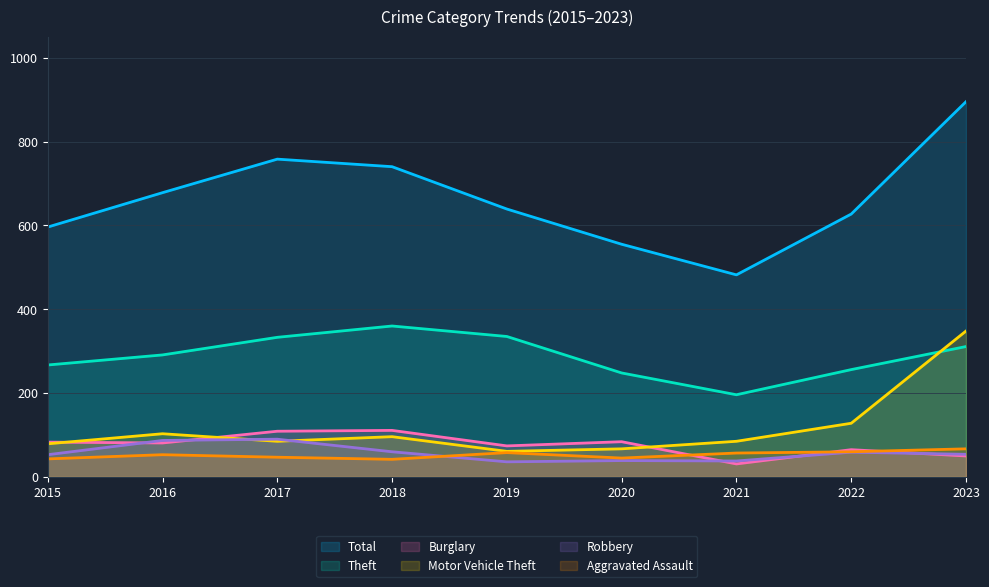

At 2017, list the series in order from smallest to largest.

Aggravated Assault, Motor Vehicle Theft, Robbery, Burglary, Theft, Total